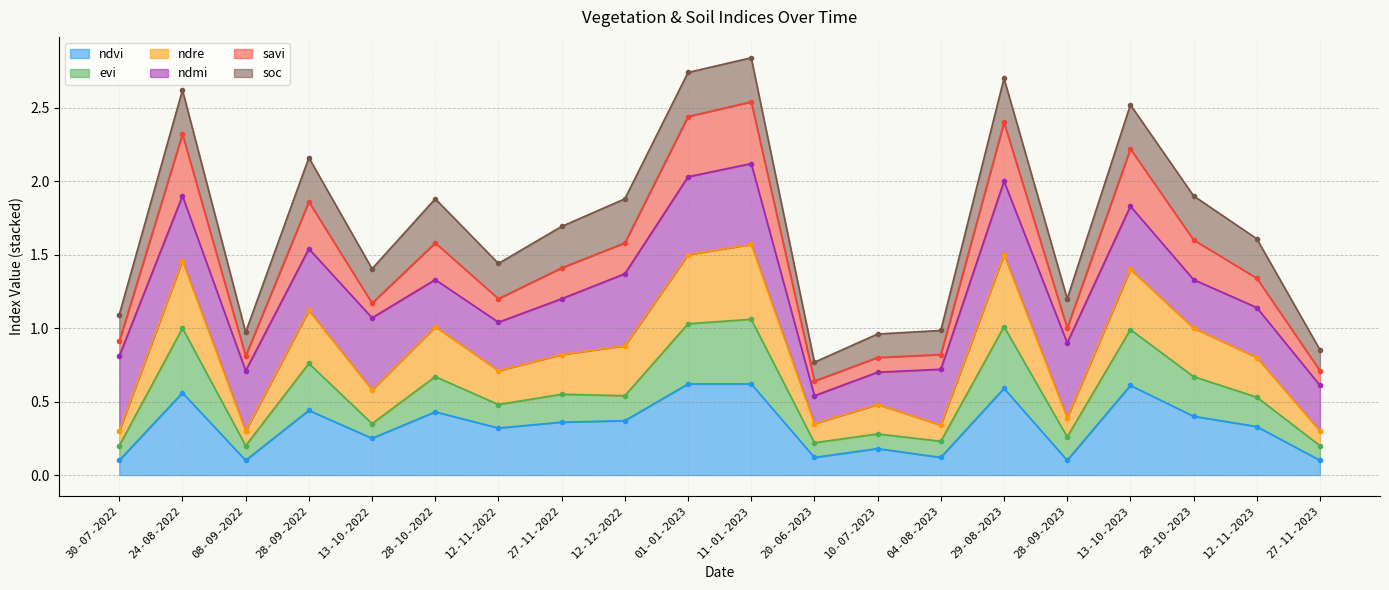

True or false: ndvi and savi intersect in this chart.

False